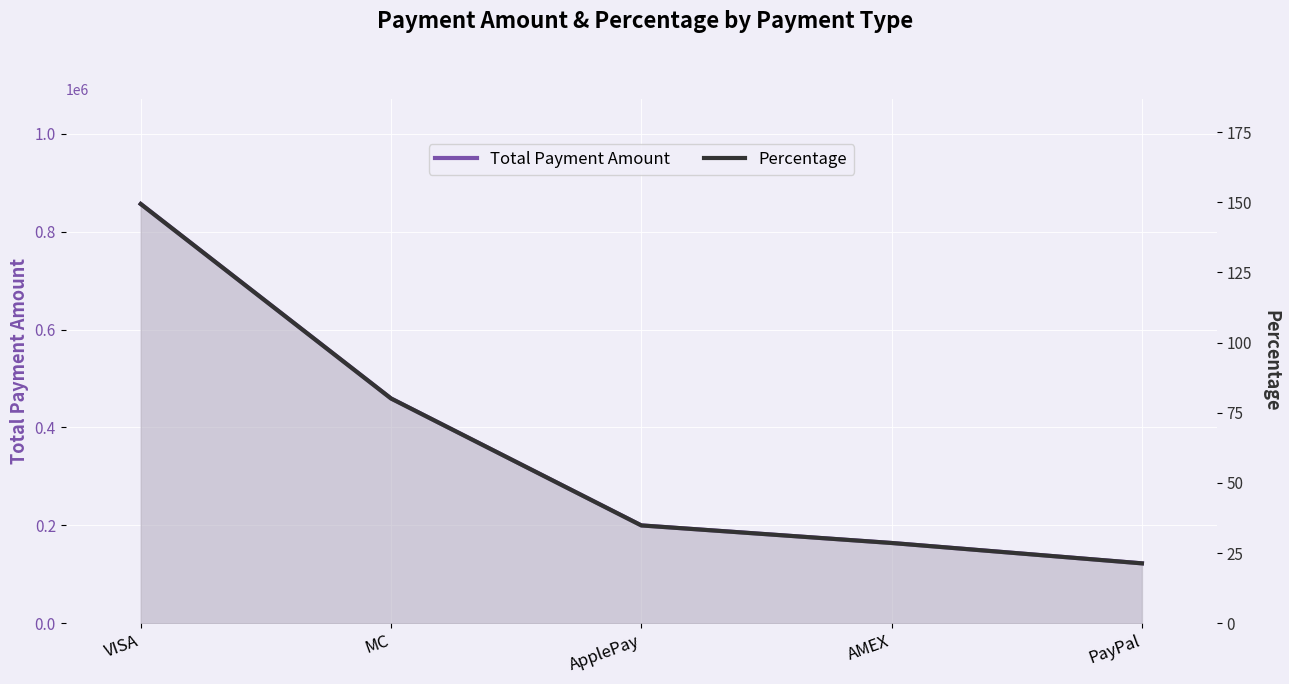

Which series has the widest spread of values?

total_payment_amount